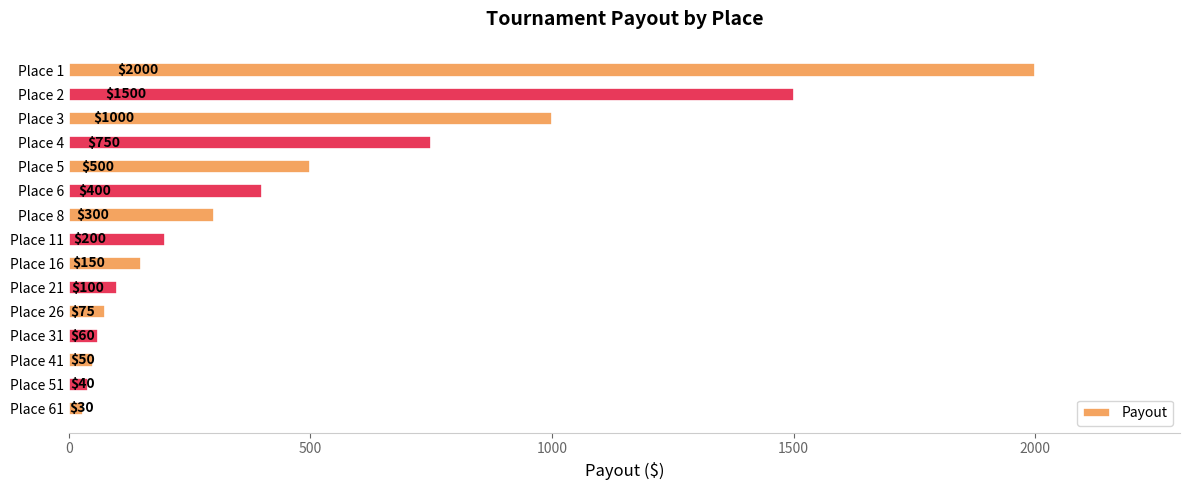

What is the change in value from Place 41 to Place 61?

-20